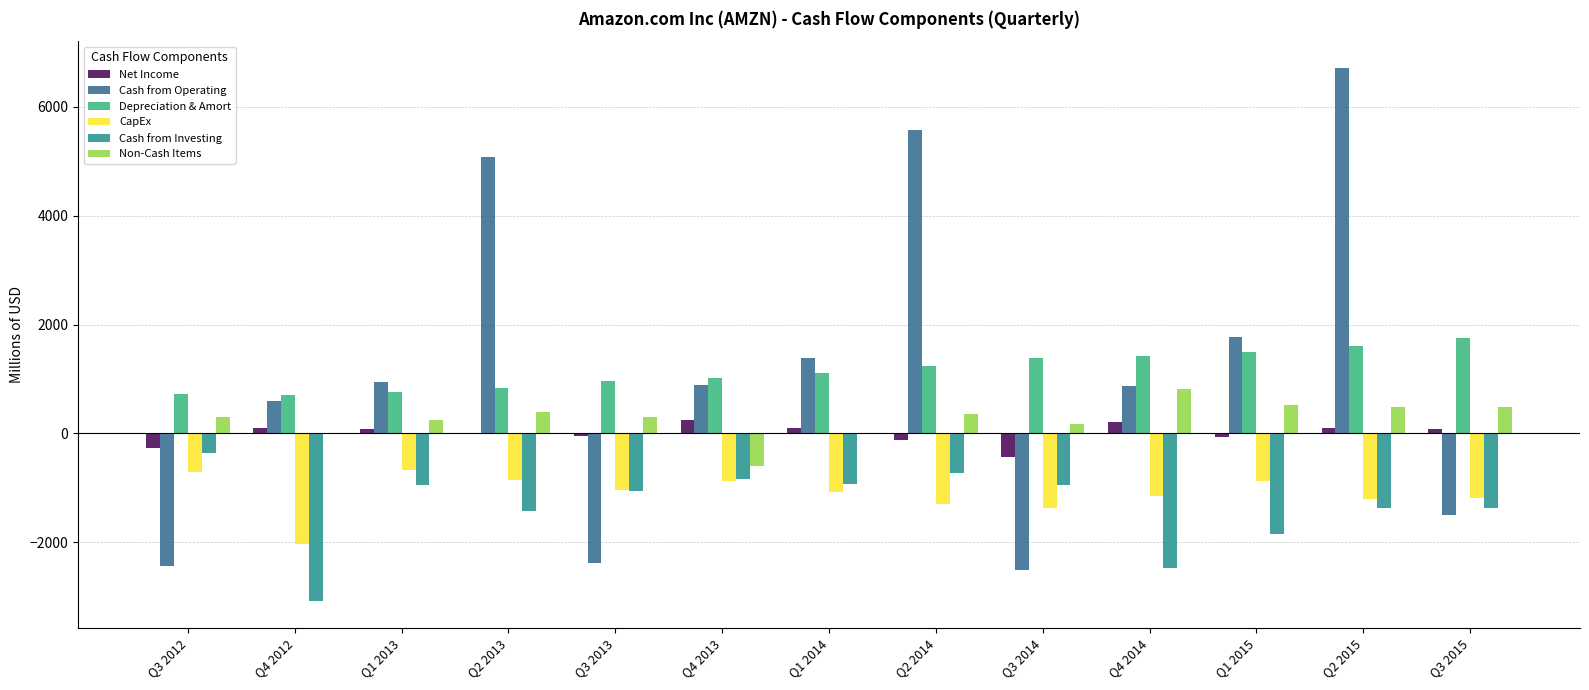

Are the bars horizontal?

No